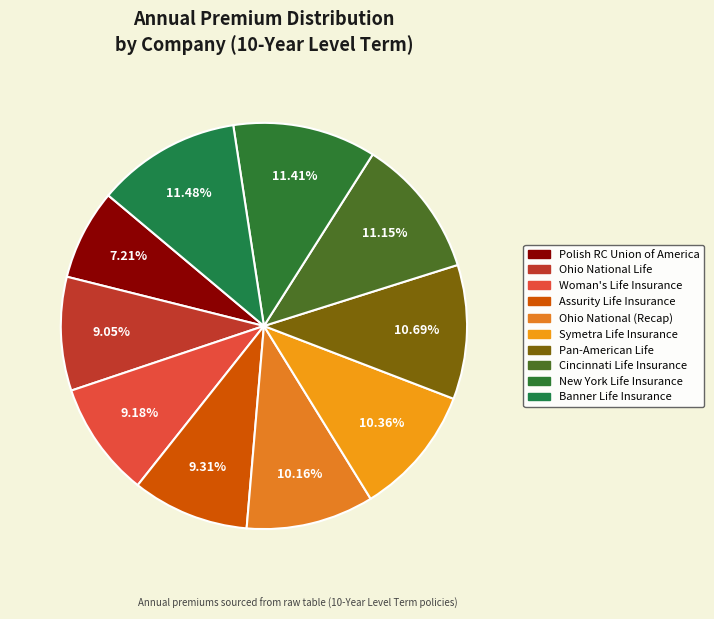

How many segments does this pie chart have?

10